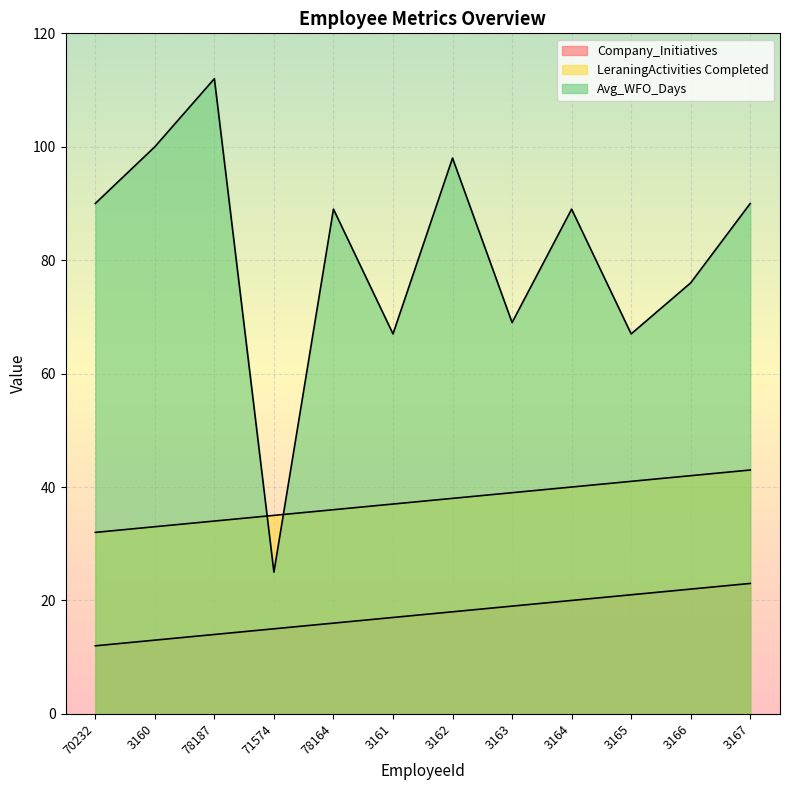

What are all the series names shown in the legend?

Company_Initiatives, LeraningActivities Completed, Avg_WFO_Days